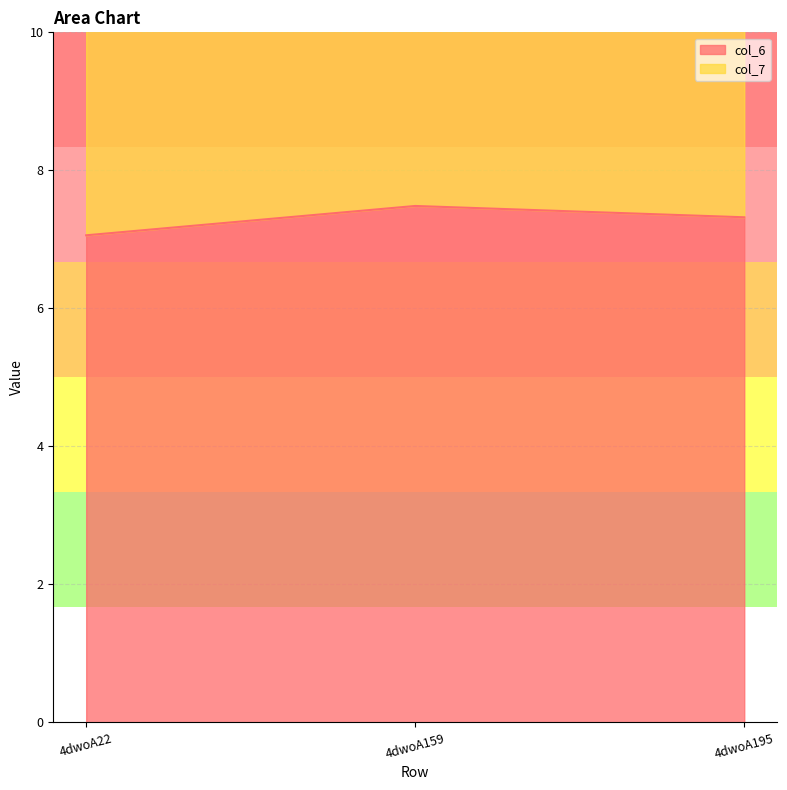

Where does the col_7 series first go above 13?

4dwoA159